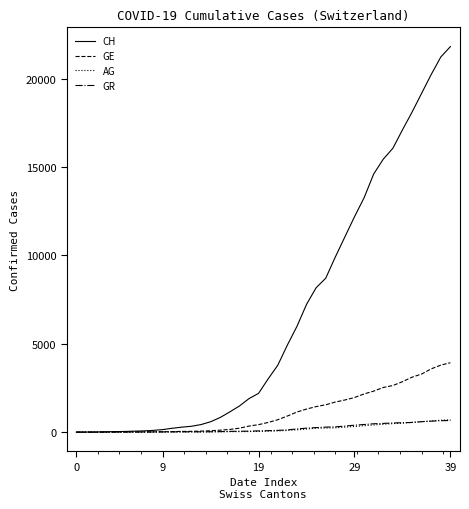

Which series has the largest range (max minus min)?

CH